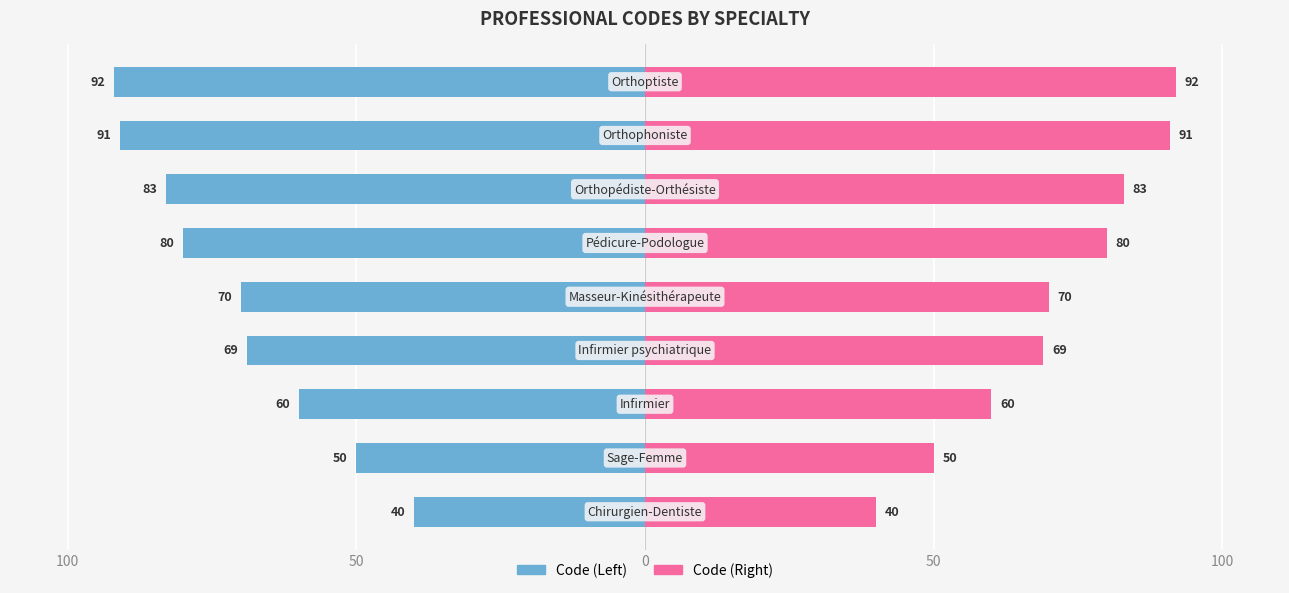

How many bars are there in total?

18